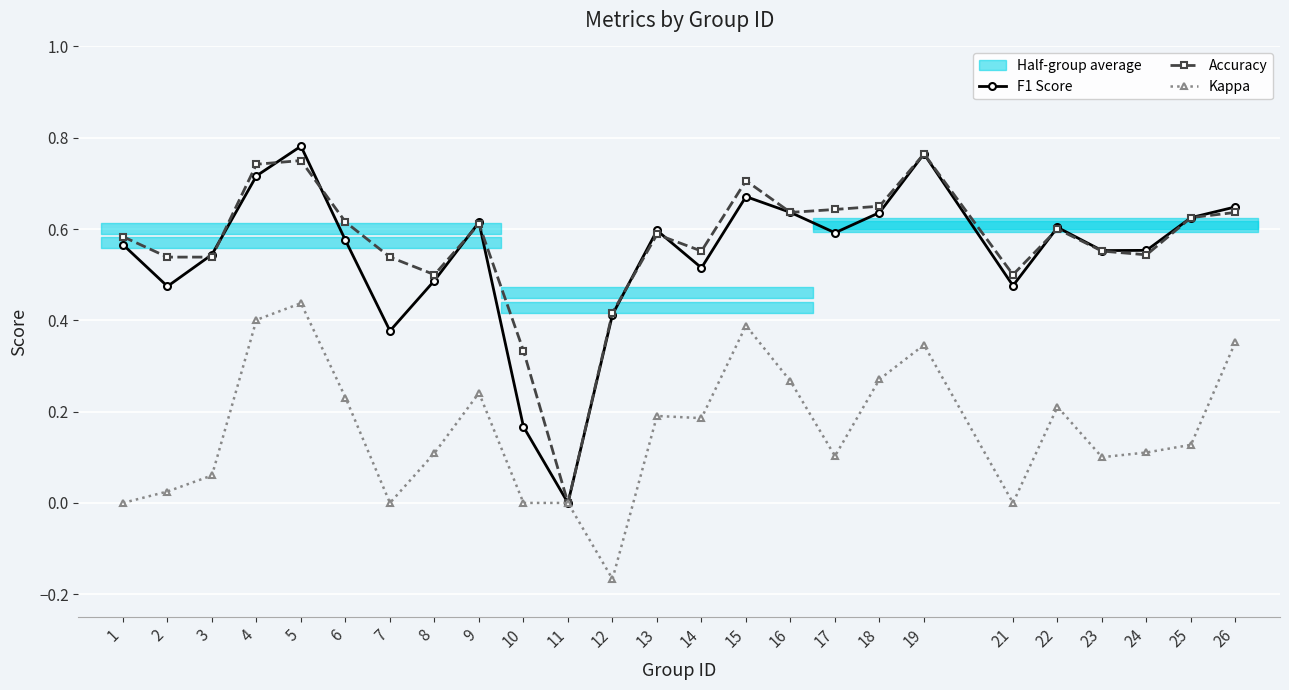

True or false: Accuracy has a value of 1.1 at 15.

False